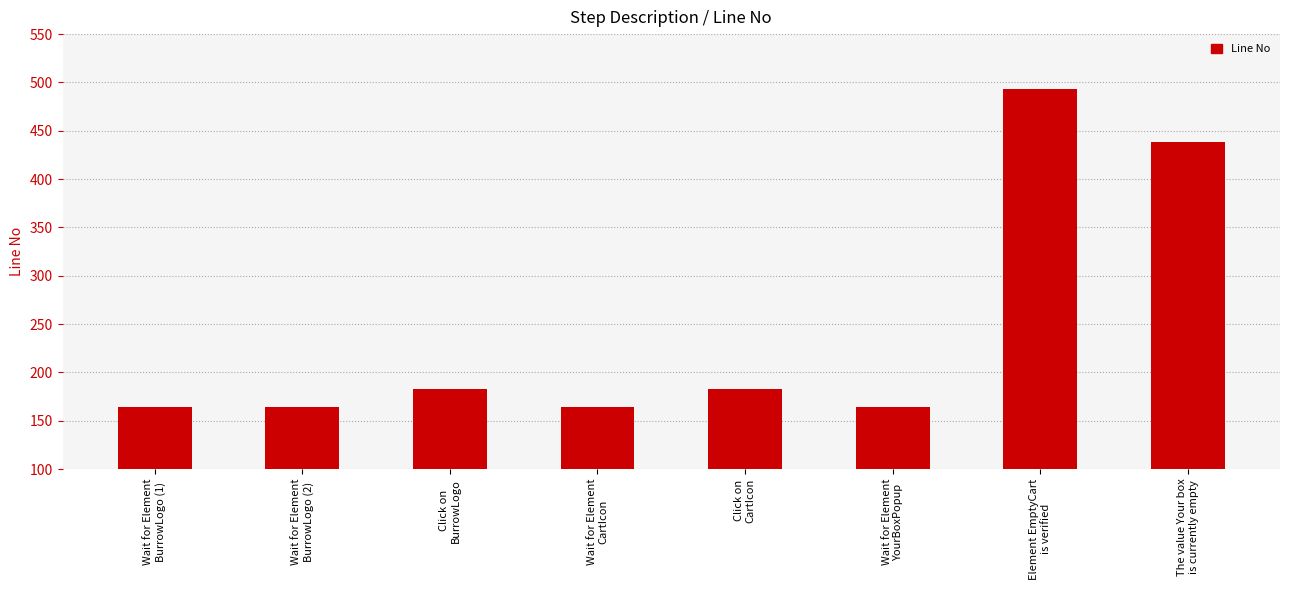

What is the maximum value shown in the chart?

493